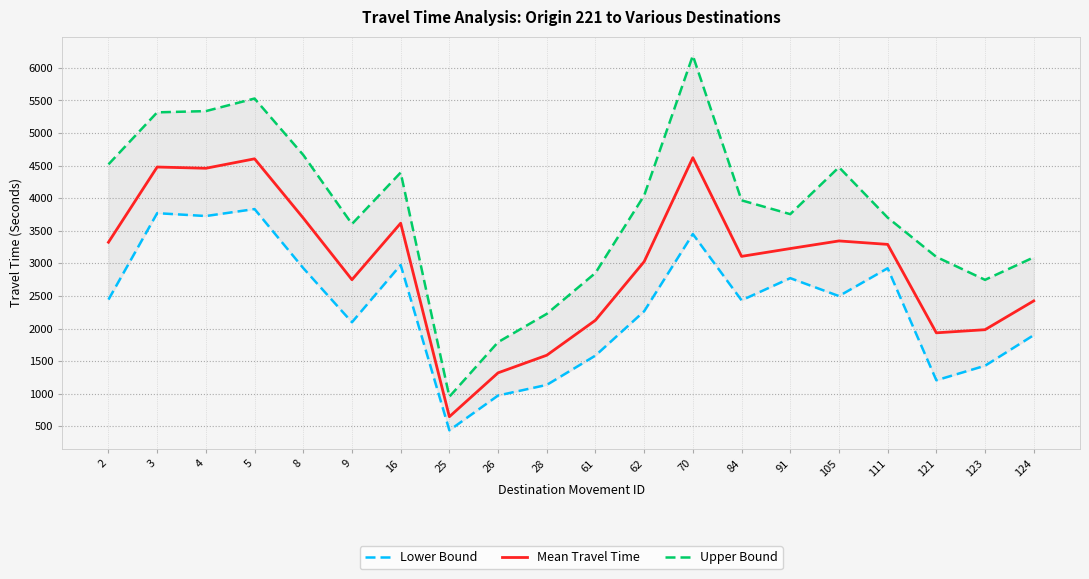

At which category does Upper Bound reach its first local peak?

5